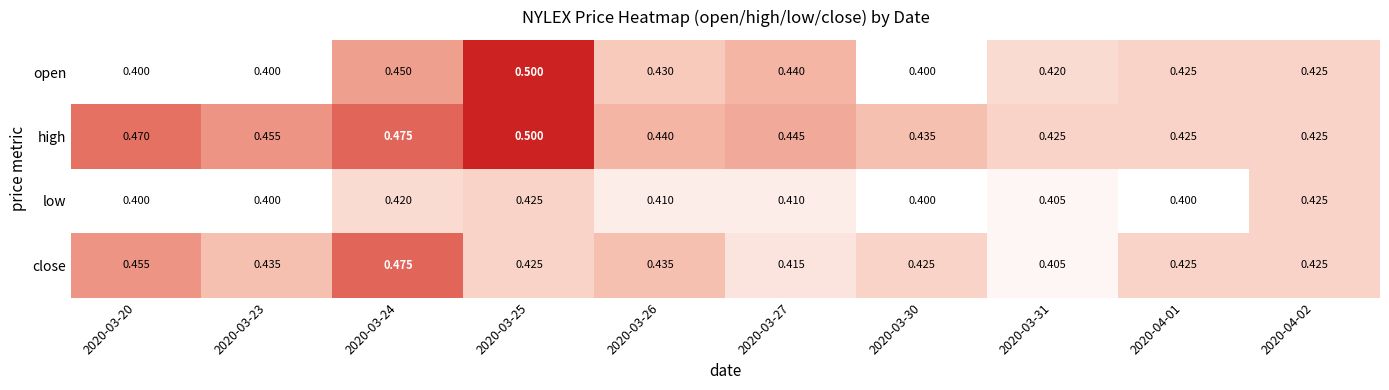

Which series has the largest total across all categories?

high